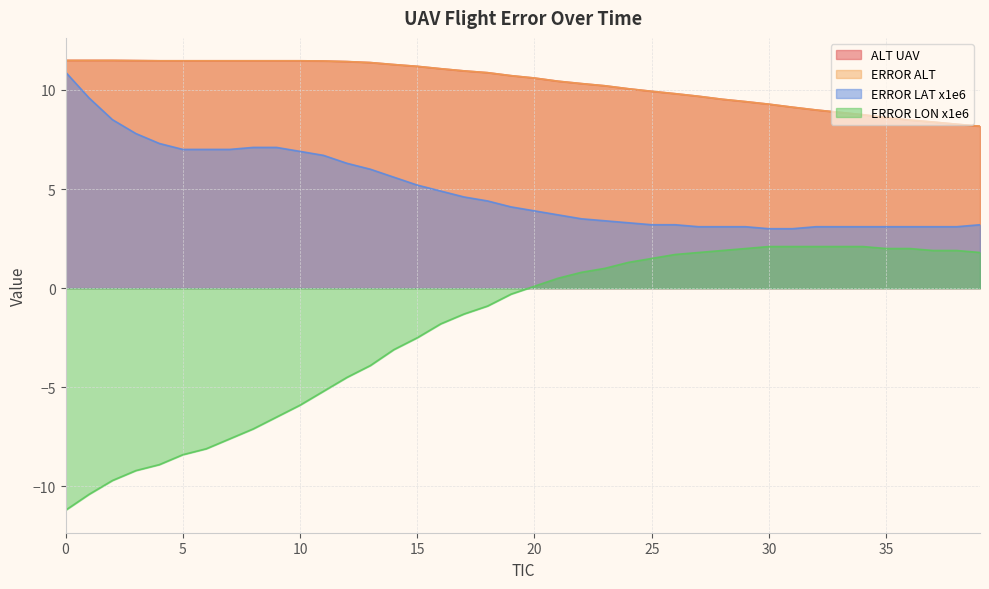

What is the total value across all series at 21?

25.1